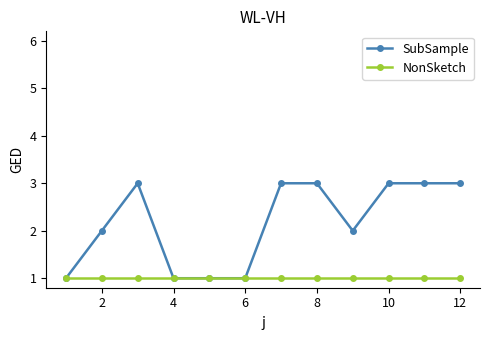

What is the value of the SubSample point at the 5th from the left?

1